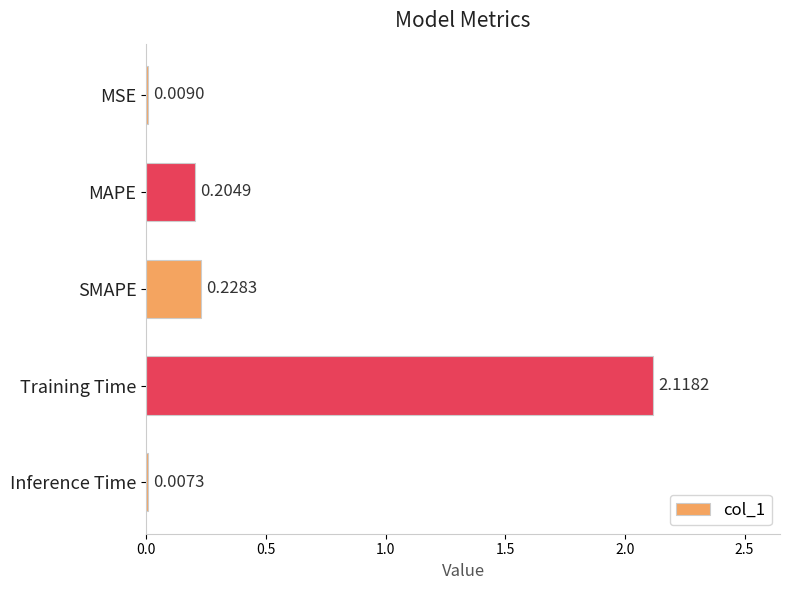

At which category does the chart reach its peak across all series?

Training Time